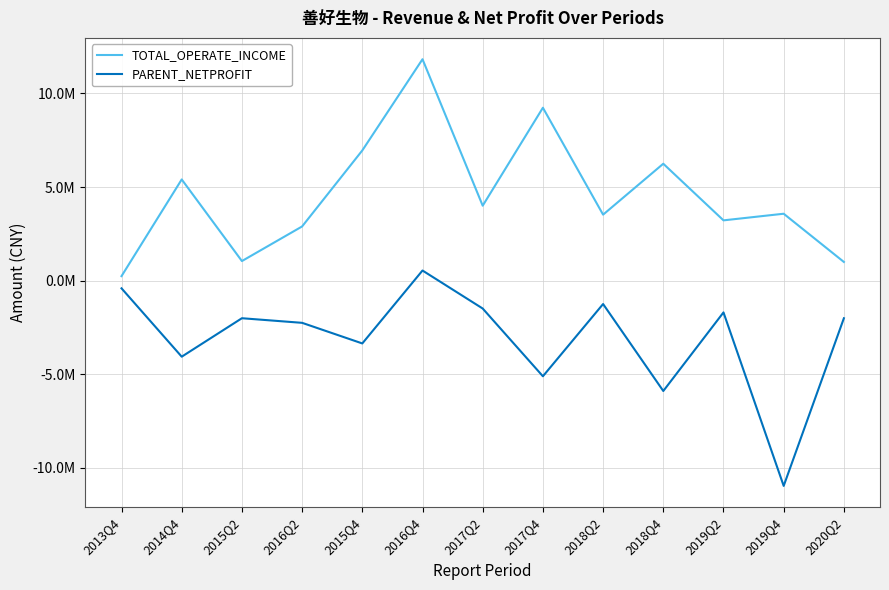

Is this an area chart (filled region under the line)?

No